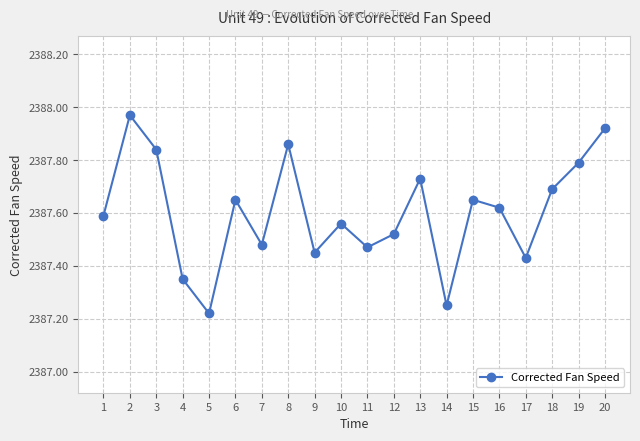

Is this an area chart (filled region under the line)?

No